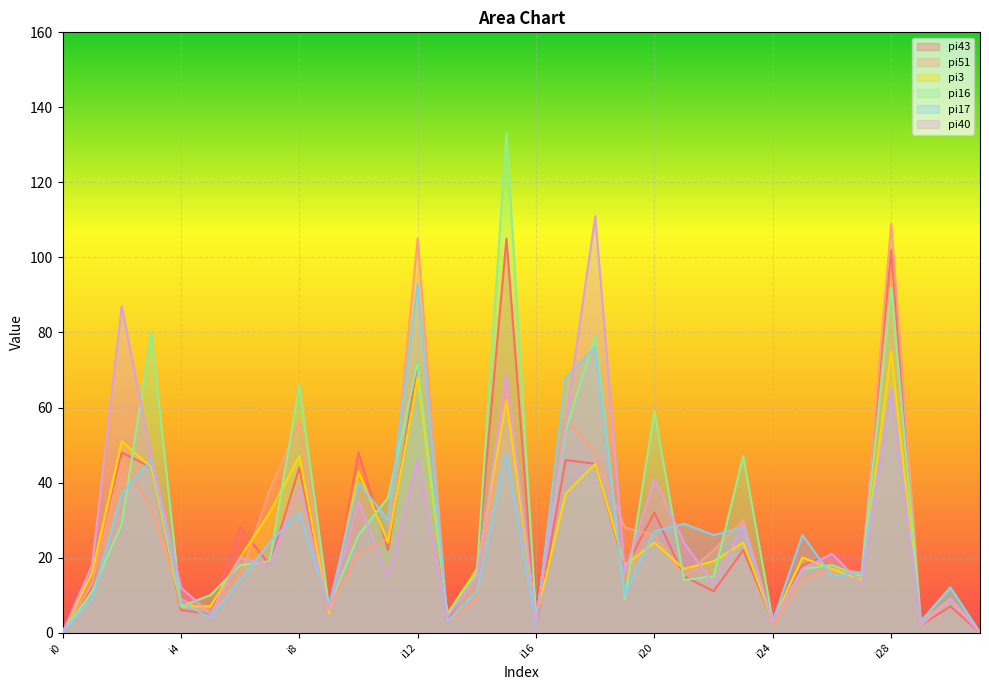

What is the sum of the pi3 values at i24 and i25?

23